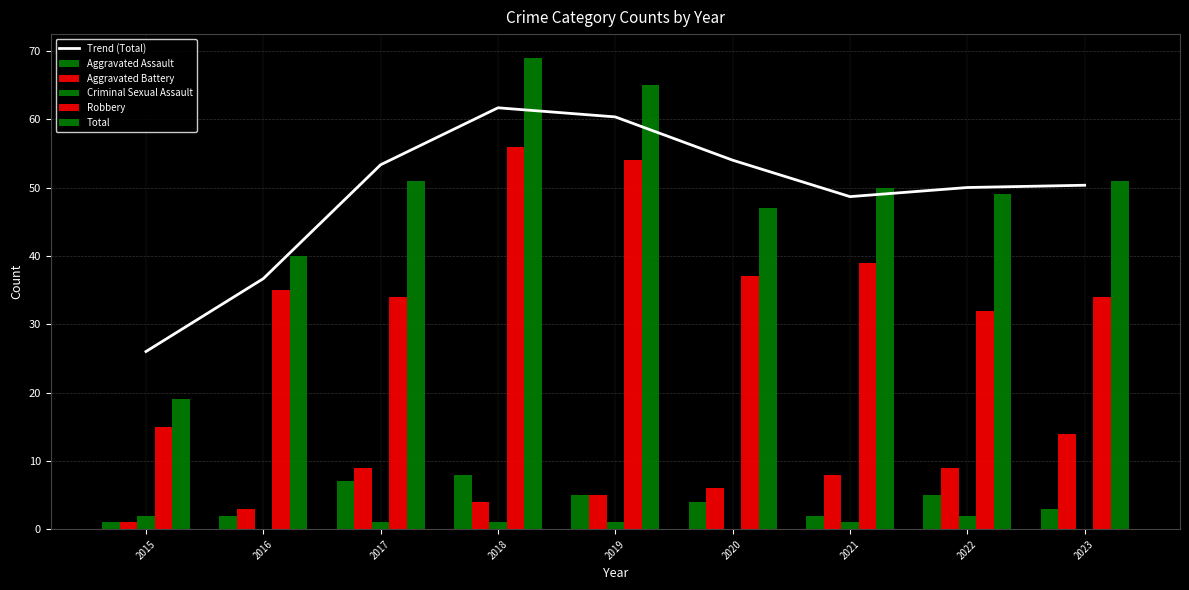

How many data points in Criminal Sexual Assault are less than 1?

3